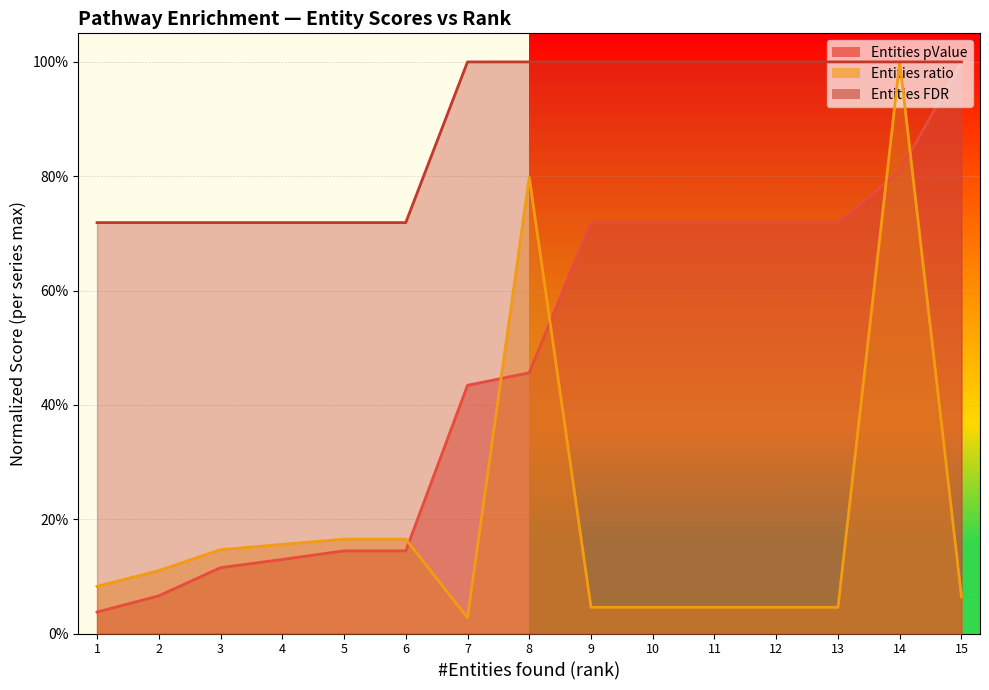

At which category is the sum across all series the highest?

14